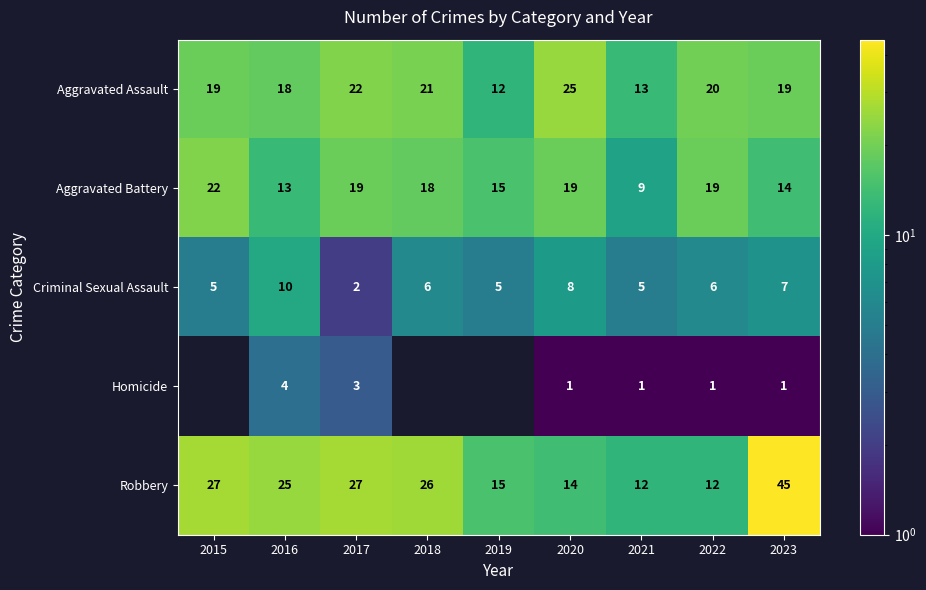

What is the sum of all Robbery values?

203.0